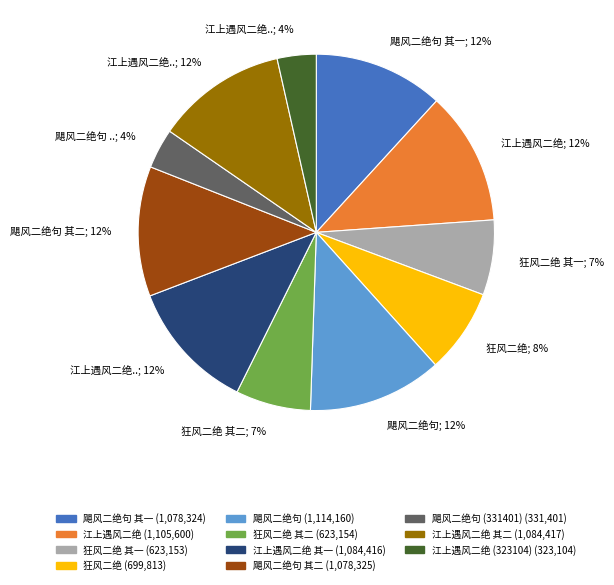

Is there any slice that represents more than half of the pie?

No